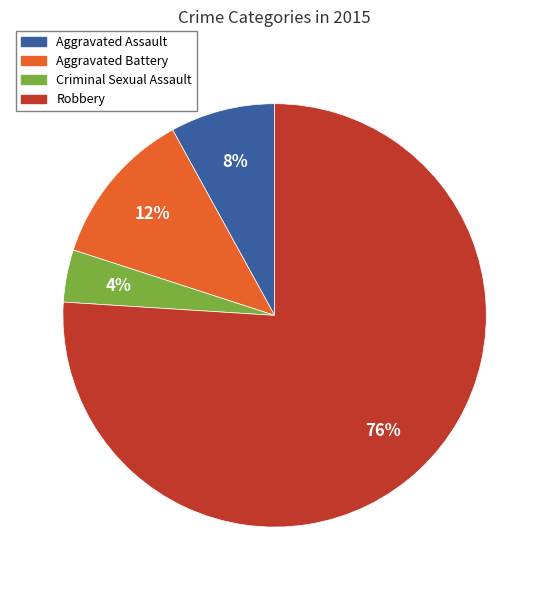

What is the ratio of the value at Aggravated Battery to the value at Robbery?

0.2